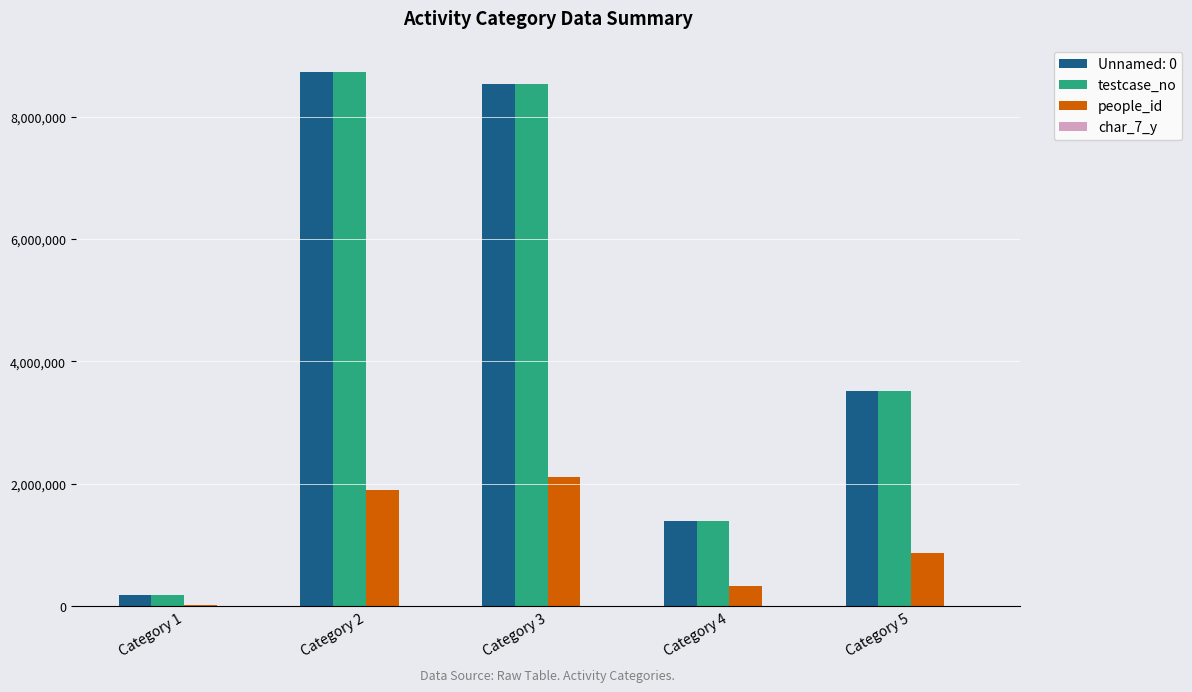

What is the highest value of the testcase_no series?

8733082